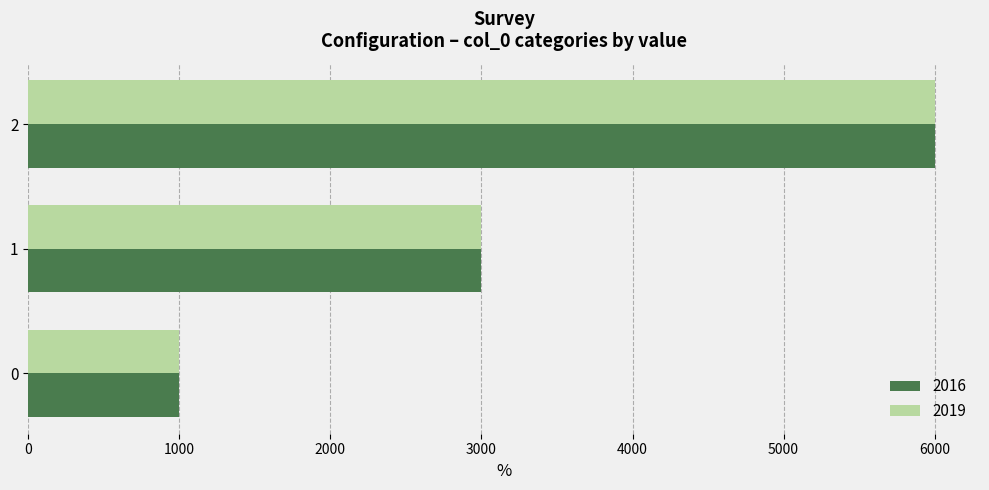

List the labels in order of 2016 value, smallest first.

0, 1, 2